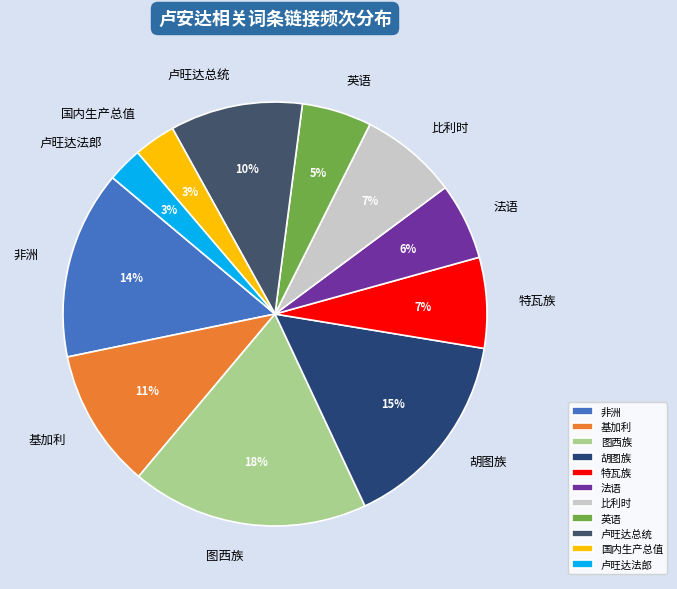

To the nearest percent, what is the difference between the largest and smallest slice percentages?

15%